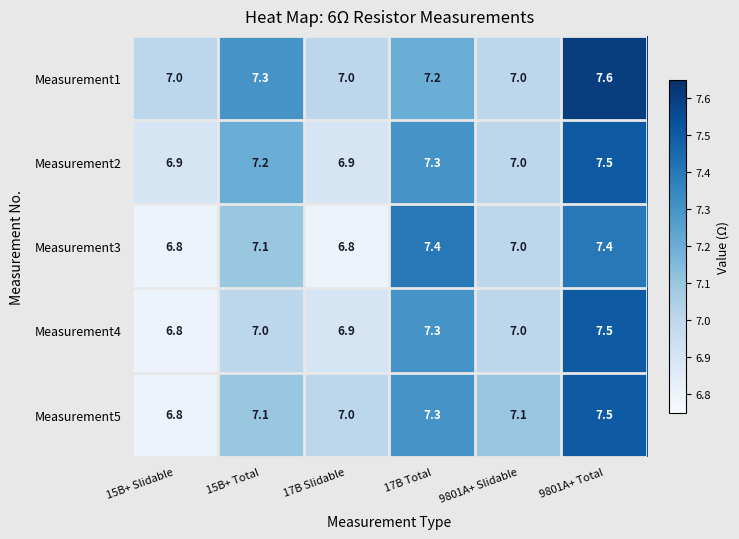

What is the total value across all series at 9801A+ Slidable?

35.1